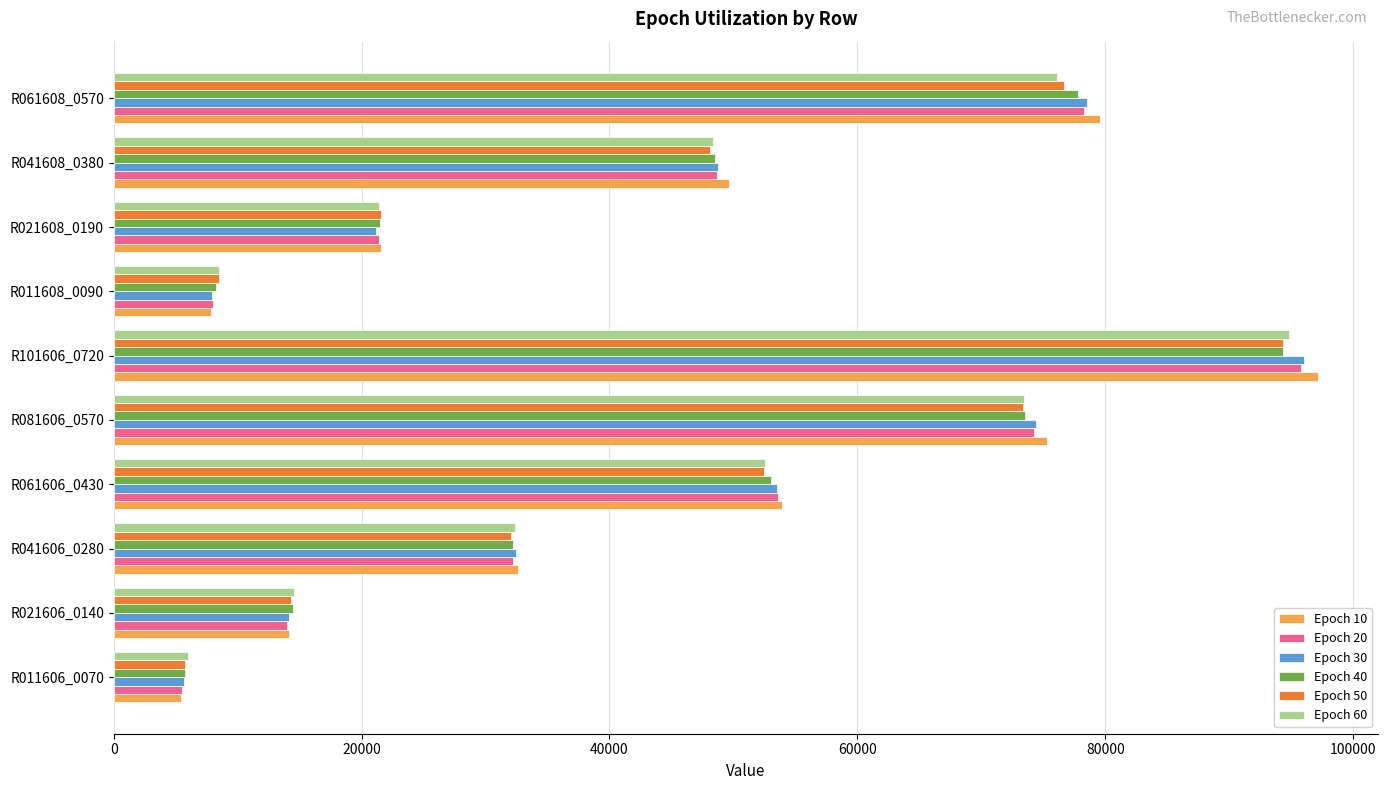

At which category does the chart reach its minimum across all series?

R011606_0070